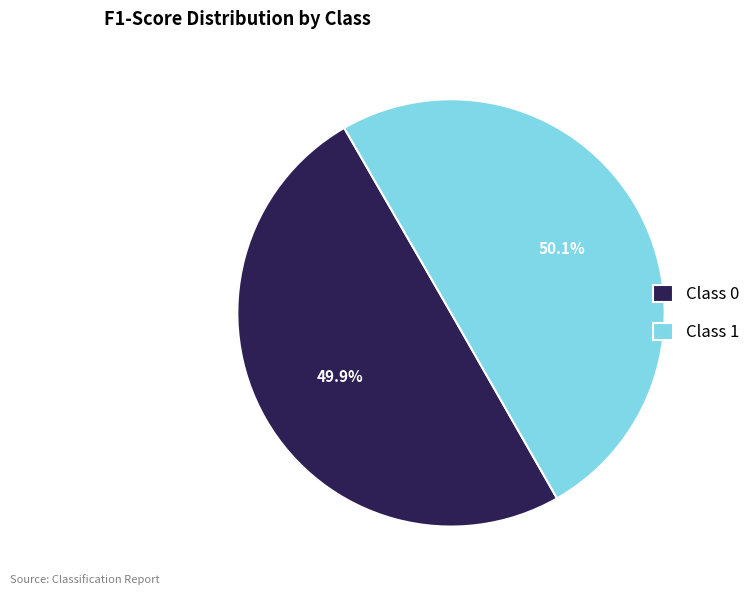

What is the total percentage of Class 1 and Class 0?

100.0%